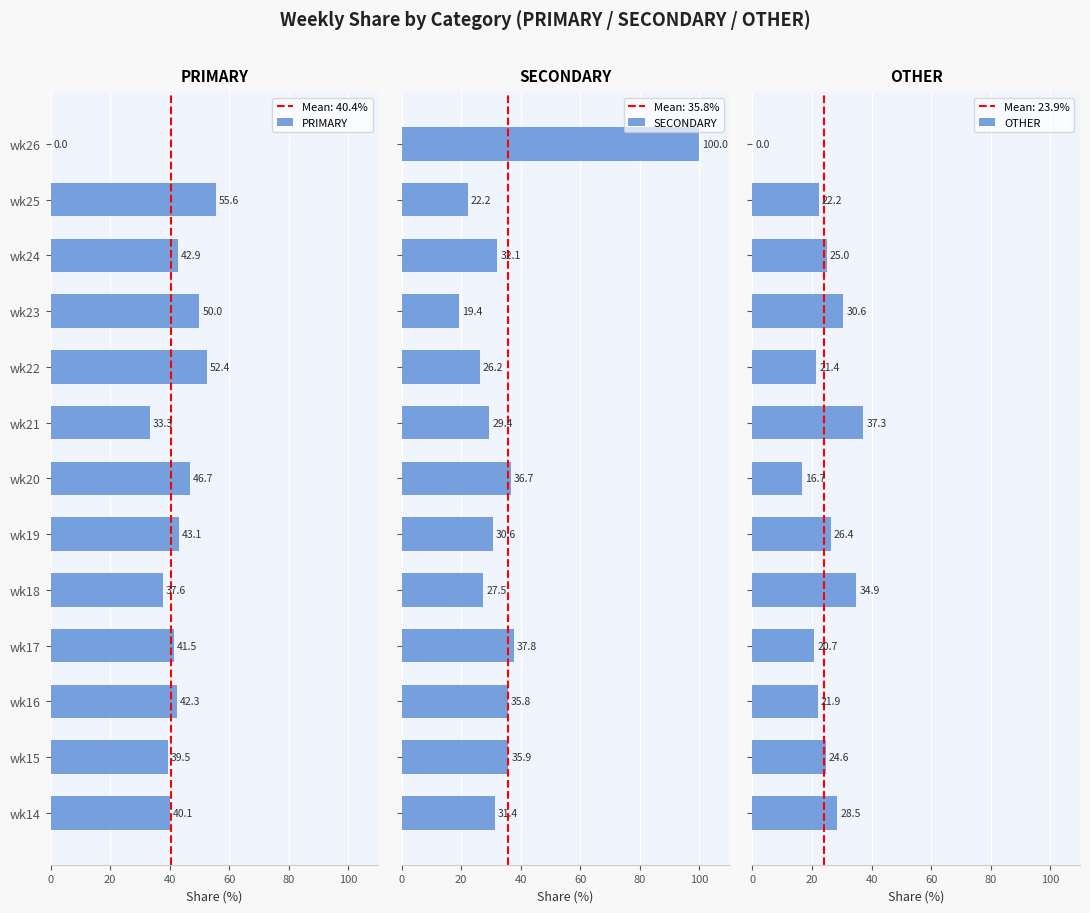

What is the approximate value of PRIMARY at wk19?

43.1